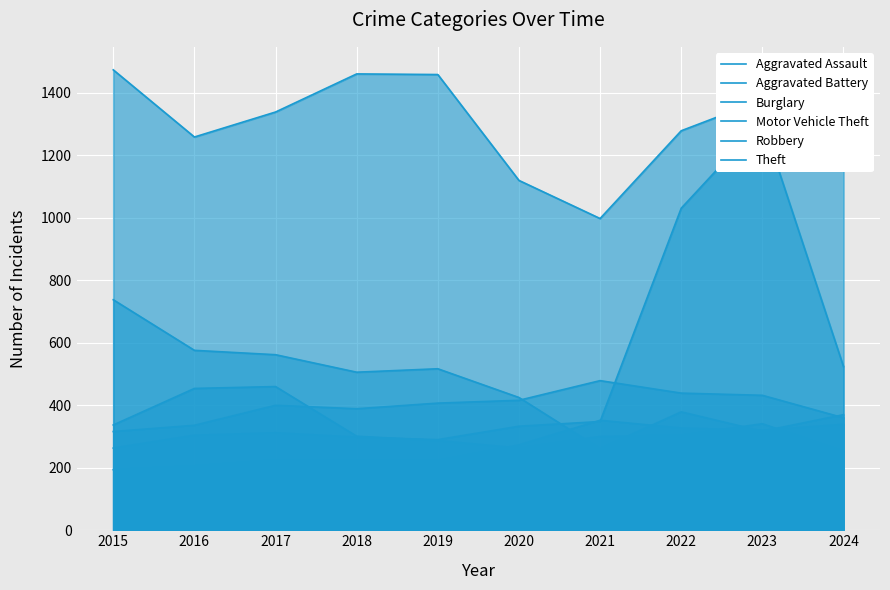

Between 2021 and 2023, which is larger?

2021